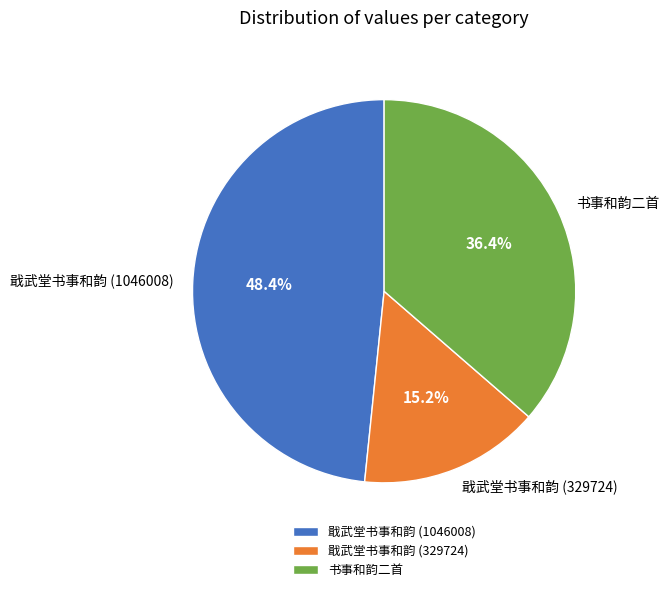

How many slices are in this pie chart?

3